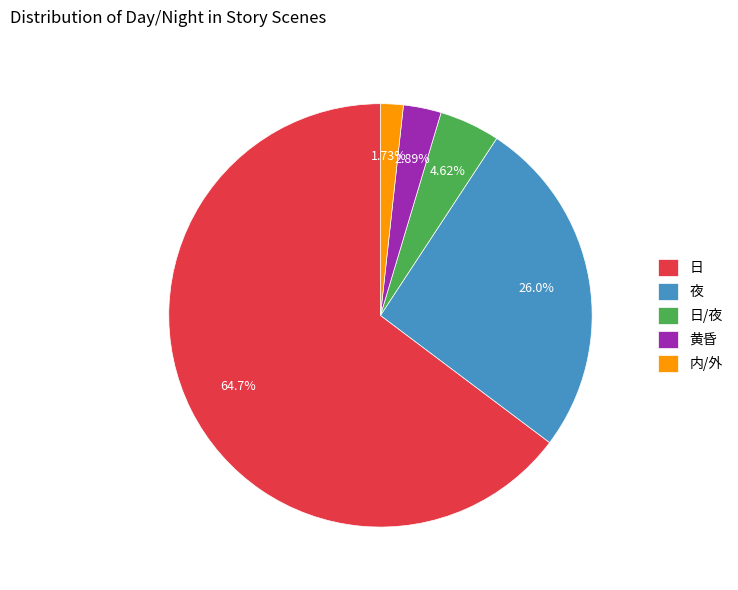

What percentage is the 夜 slice, to the nearest percent?

26%